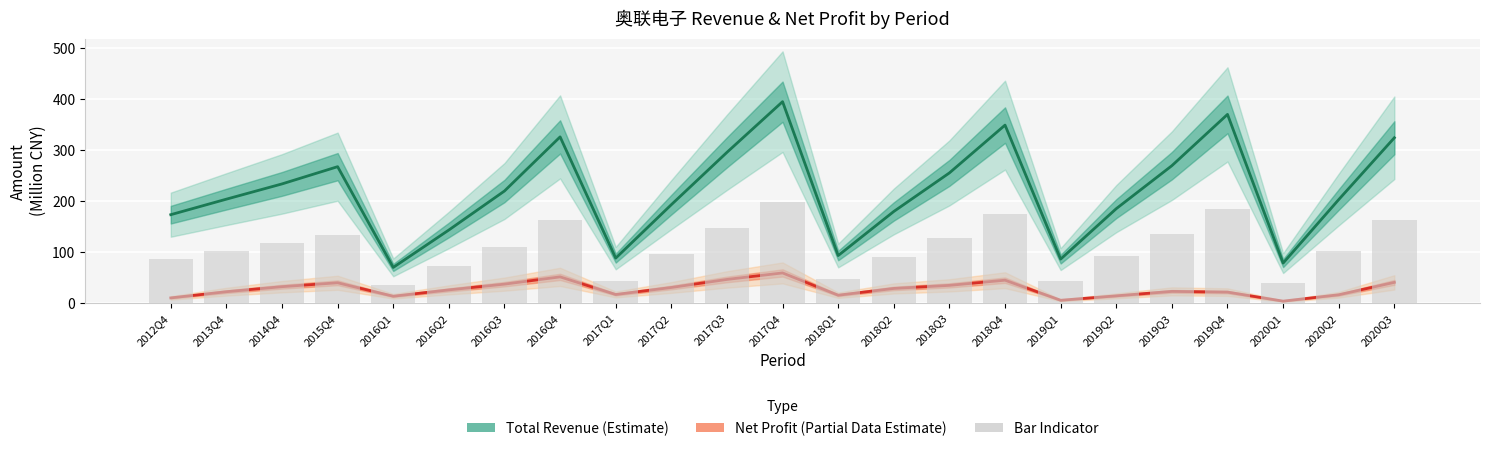

The Total Revenue (Estimate) series shows 179.5 at 2018Q2. True or false?

True